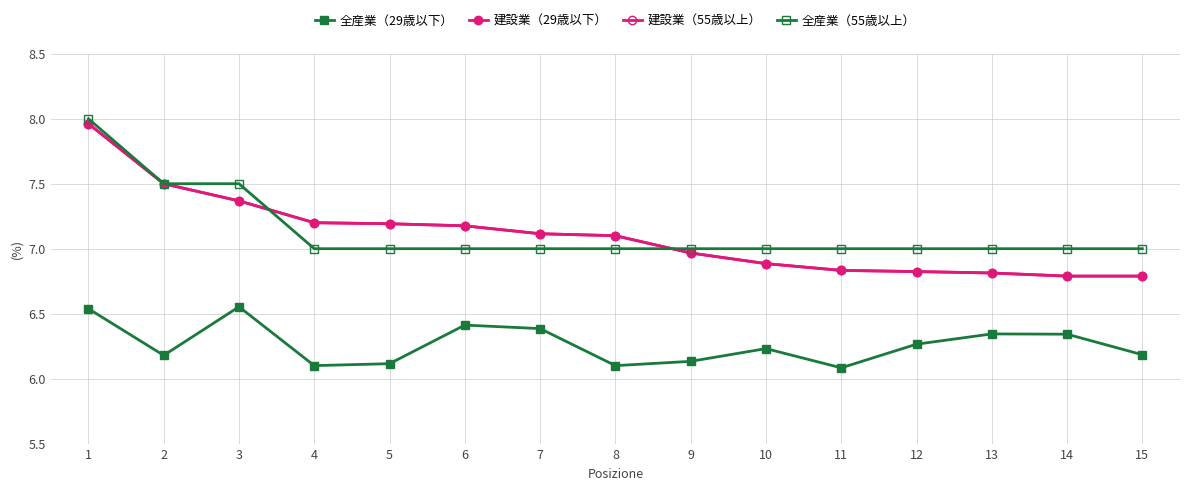

What value does the 建設業（29歳以下） series have at 15?

6.8